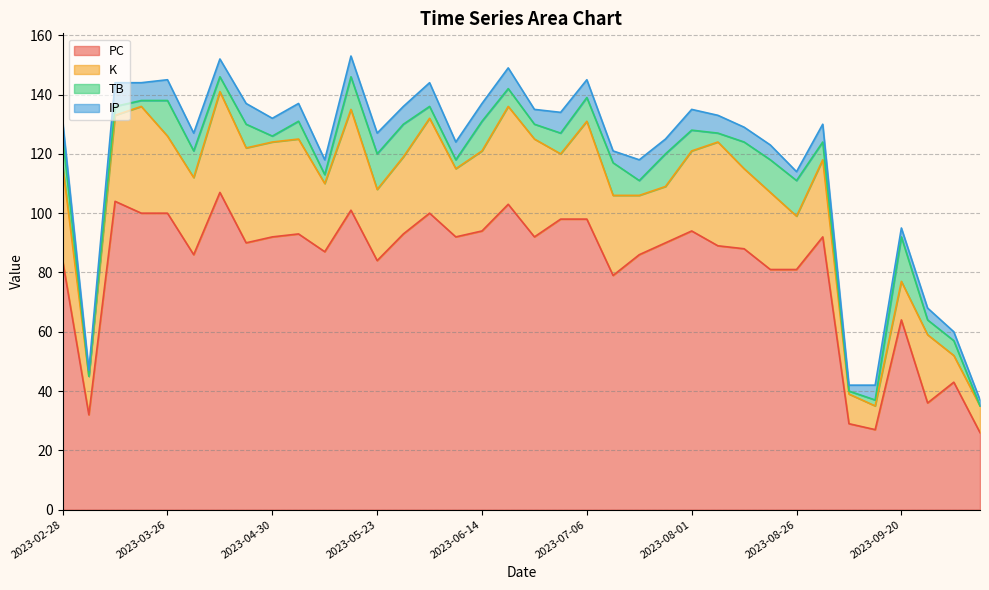

True or false: TB and PC intersect in this chart.

False